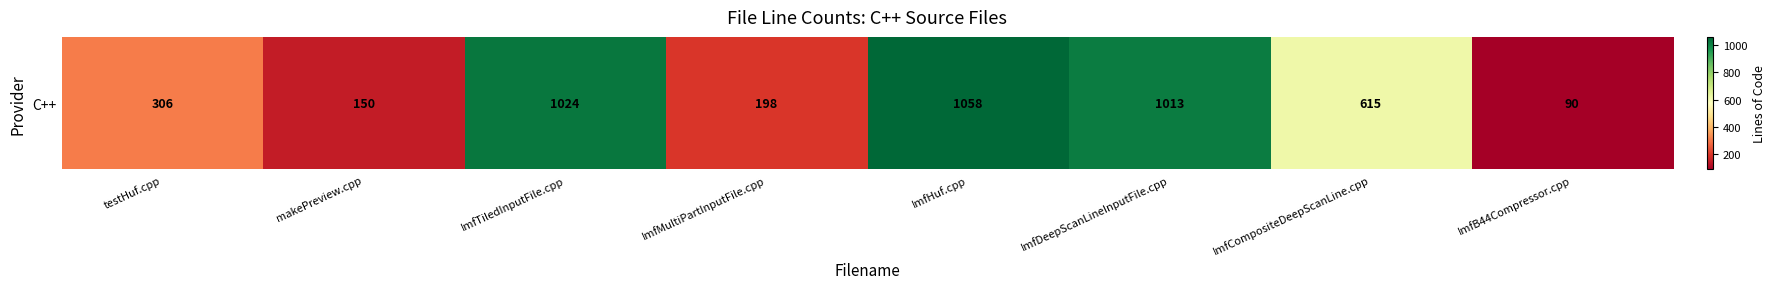

List the labels in order of value, largest first.

ImfHuf.cpp, ImfTiledInputFile.cpp, ImfDeepScanLineInputFile.cpp, ImfCompositeDeepScanLine.cpp, testHuf.cpp, ImfMultiPartInputFile.cpp, makePreview.cpp, ImfB44Compressor.cpp